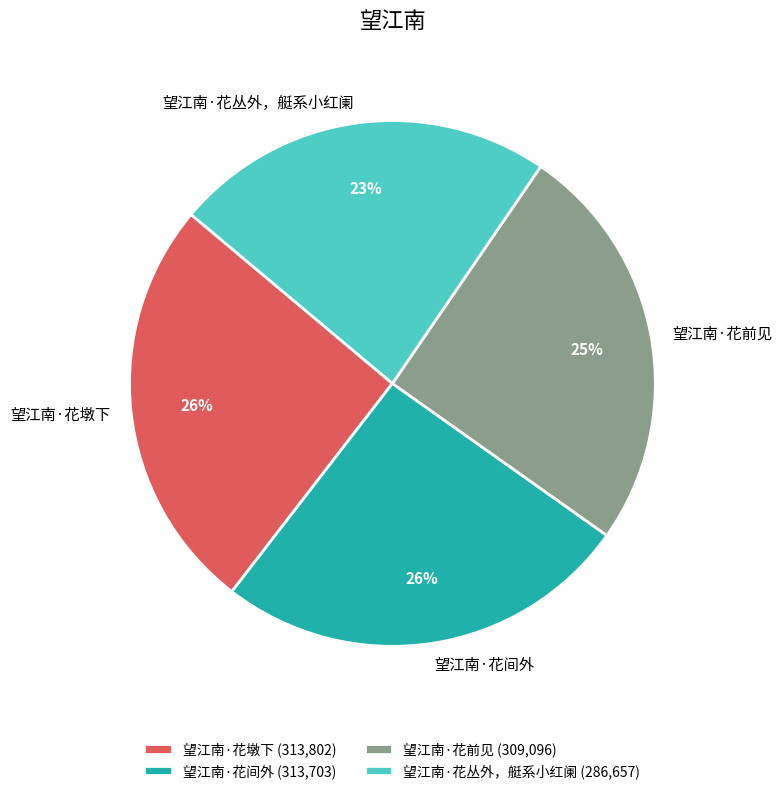

Is 望江南·花墩下 the majority of the pie?

No